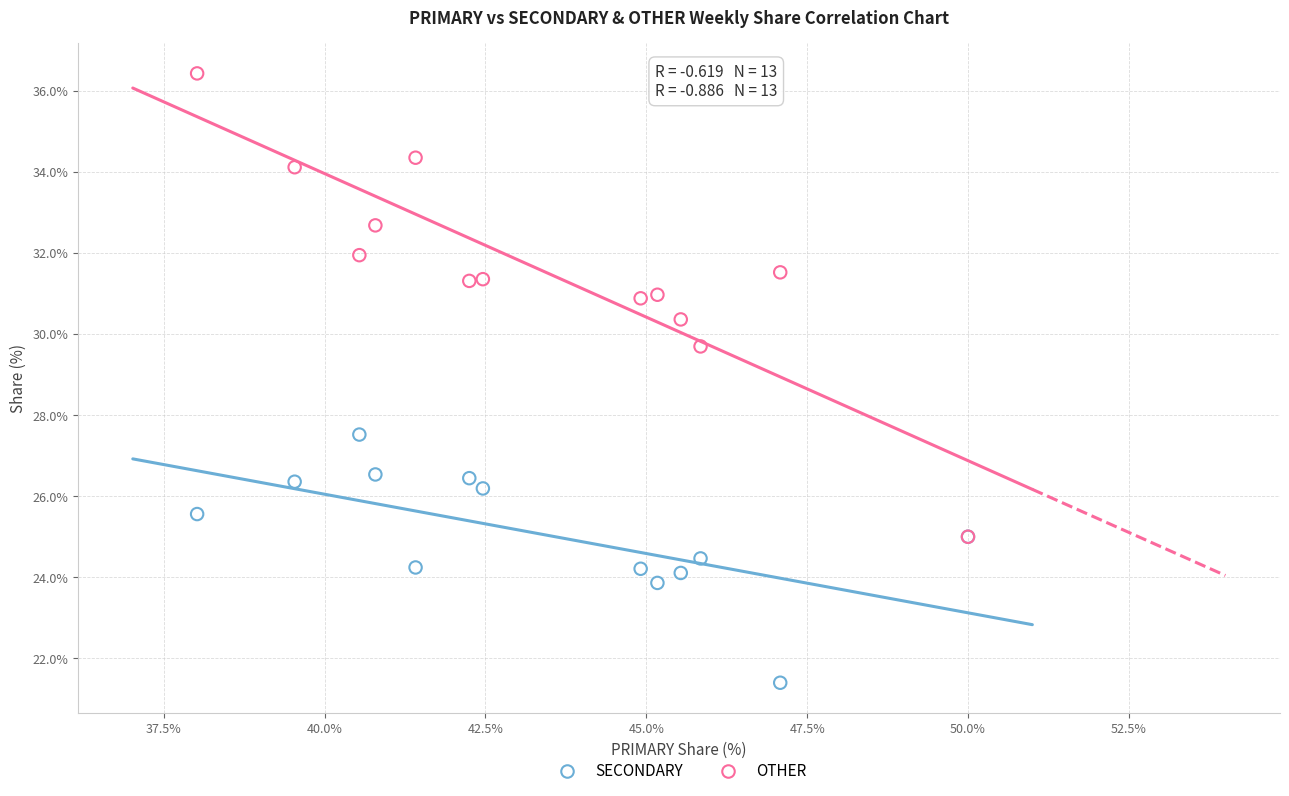

Across all series, what Y value is closest to 28?

27.5